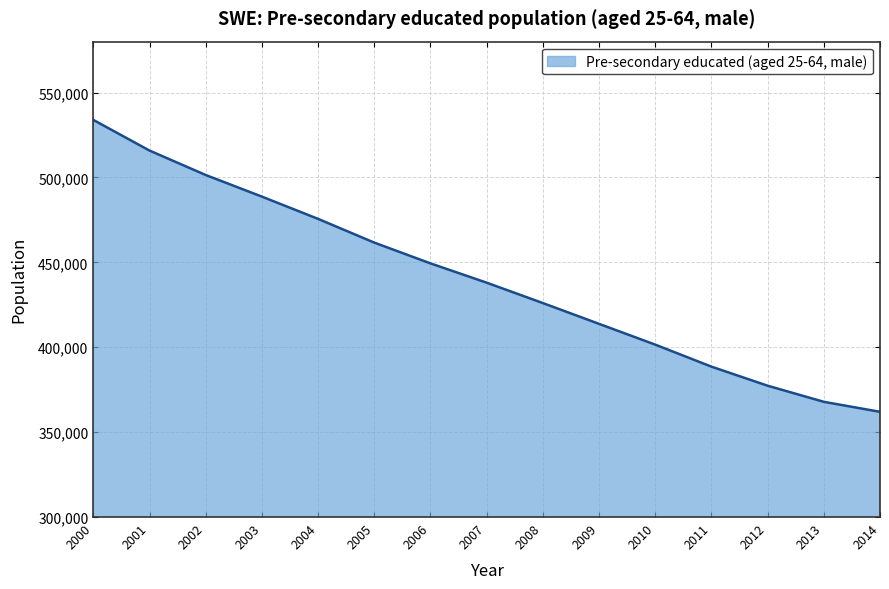

What is the average value?

440100